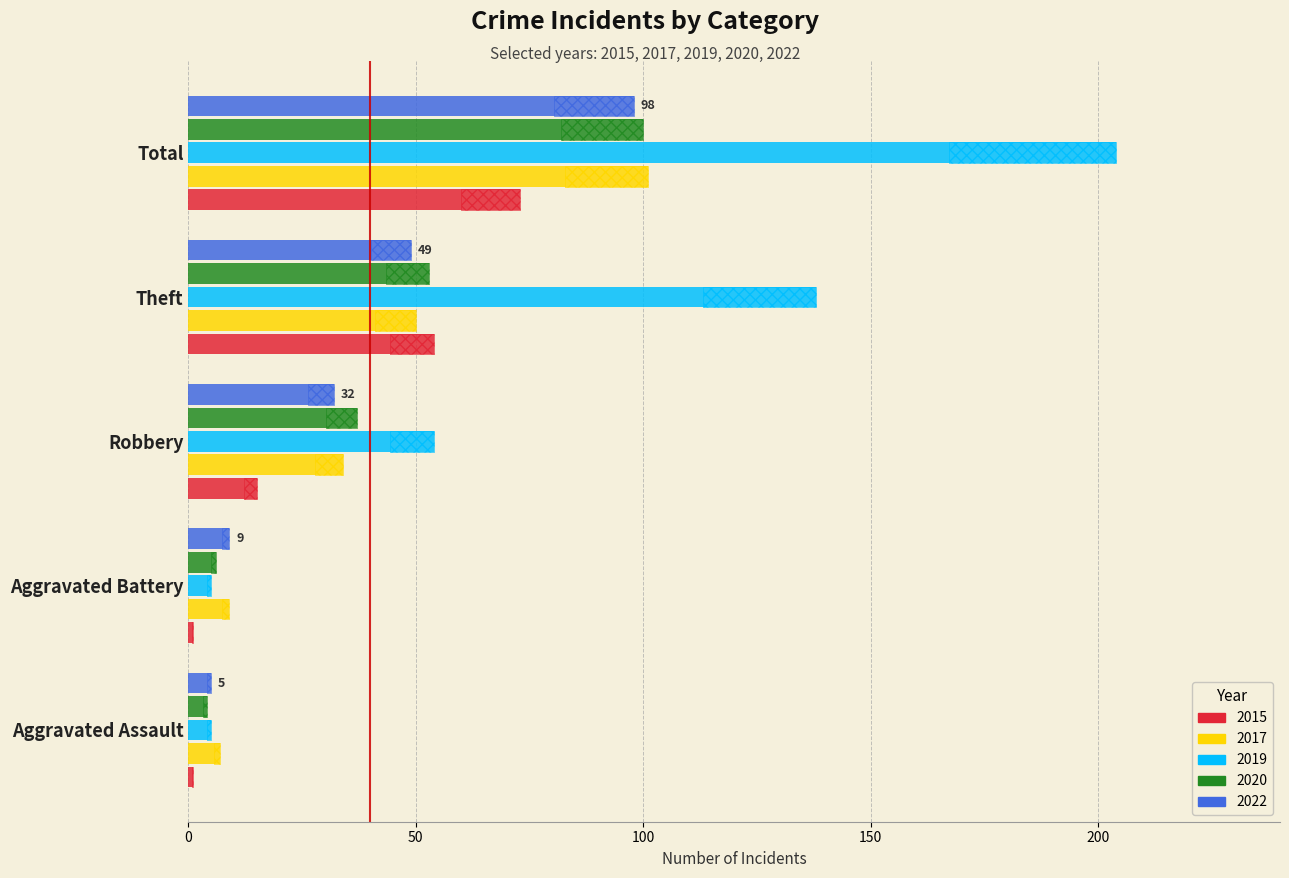

How many bars are there in total?

25